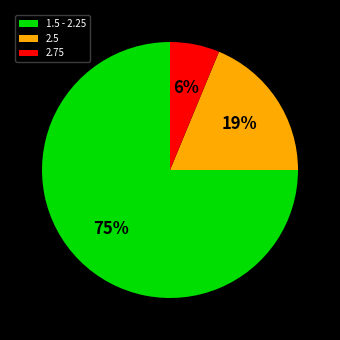

To the nearest percent, what is the difference between the largest and smallest slice percentages?

69%